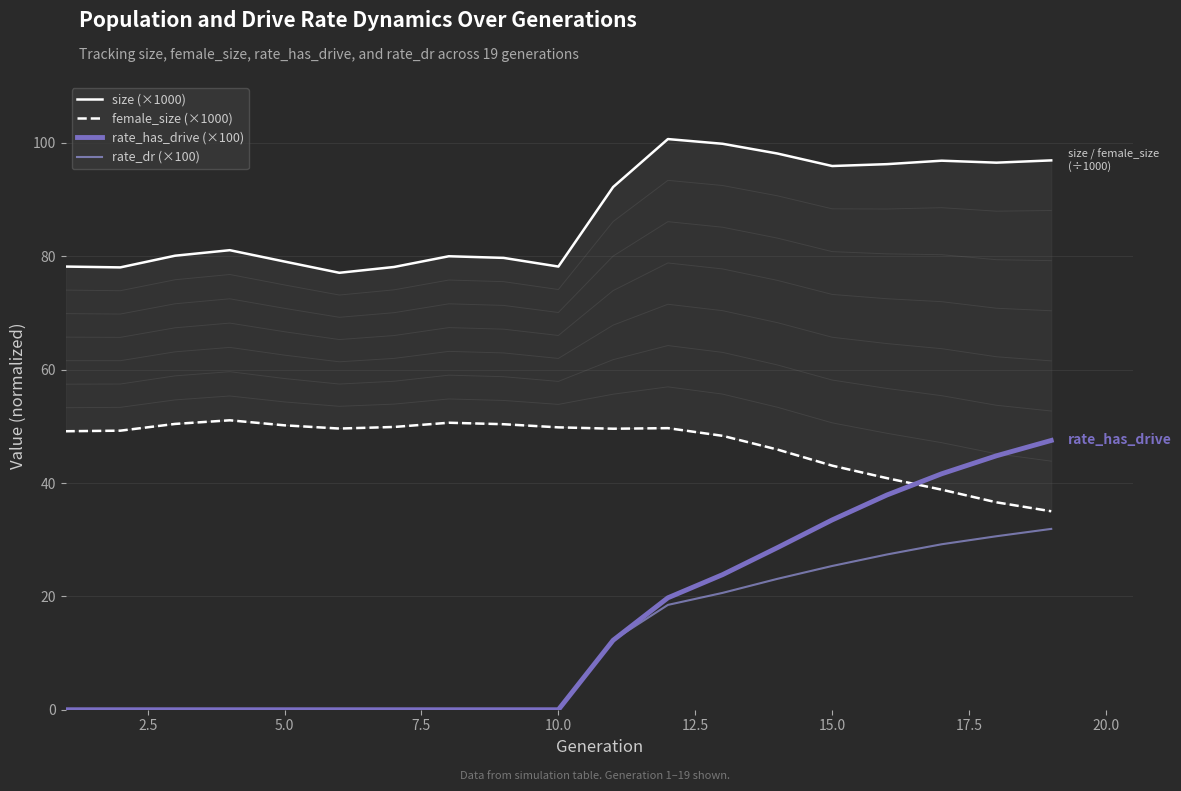

True or false: rate_has_drive (×100) has a value of 17.2 at 15.0.

False